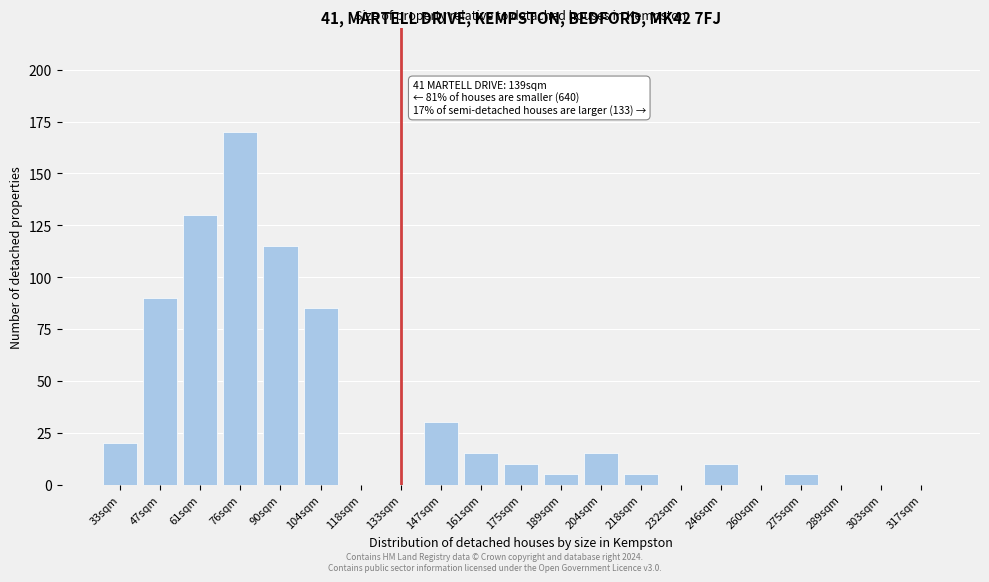

Reading left to right, transcribe all the data shown in this chart.

33sqm=20	47sqm=90	61sqm=130	76sqm=170	90sqm=115	104sqm=85	118sqm=0	133sqm=0	147sqm=30	161sqm=15	175sqm=10	189sqm=5	204sqm=15	218sqm=5	232sqm=0	246sqm=10	260sqm=0	275sqm=5	289sqm=0	303sqm=0	317sqm=0